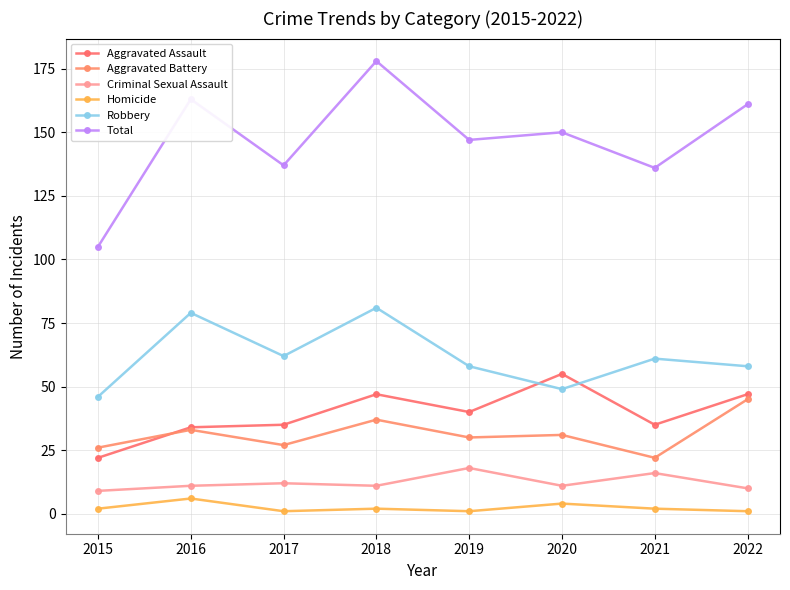

At which label does Aggravated Assault first exceed 40?

2018